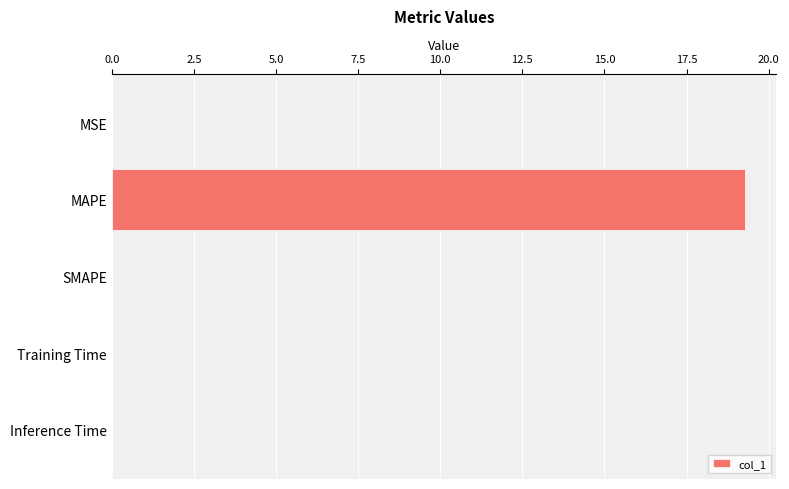

Which label corresponds to the largest value in the chart?

MAPE